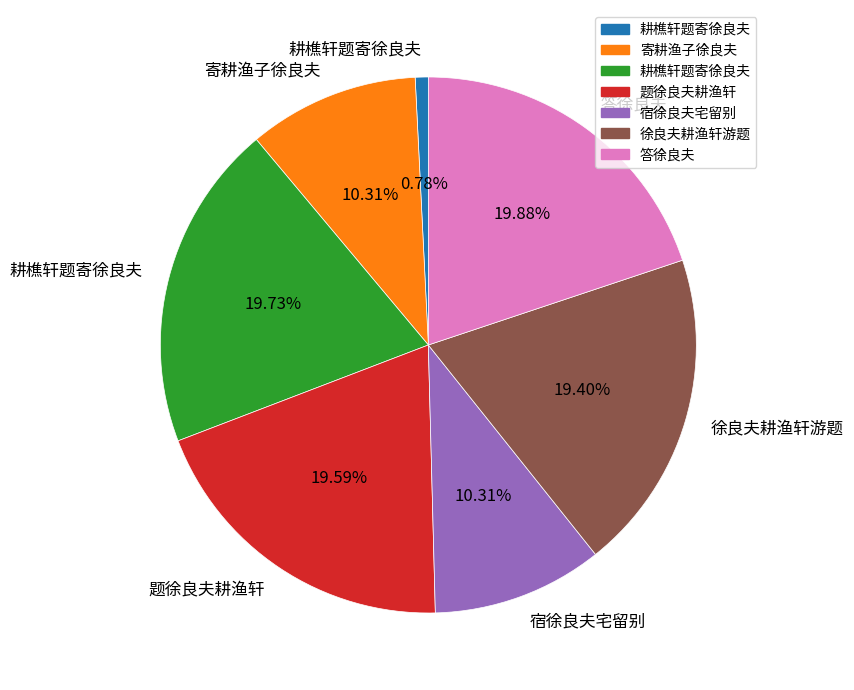

Does any single category account for the majority?

No